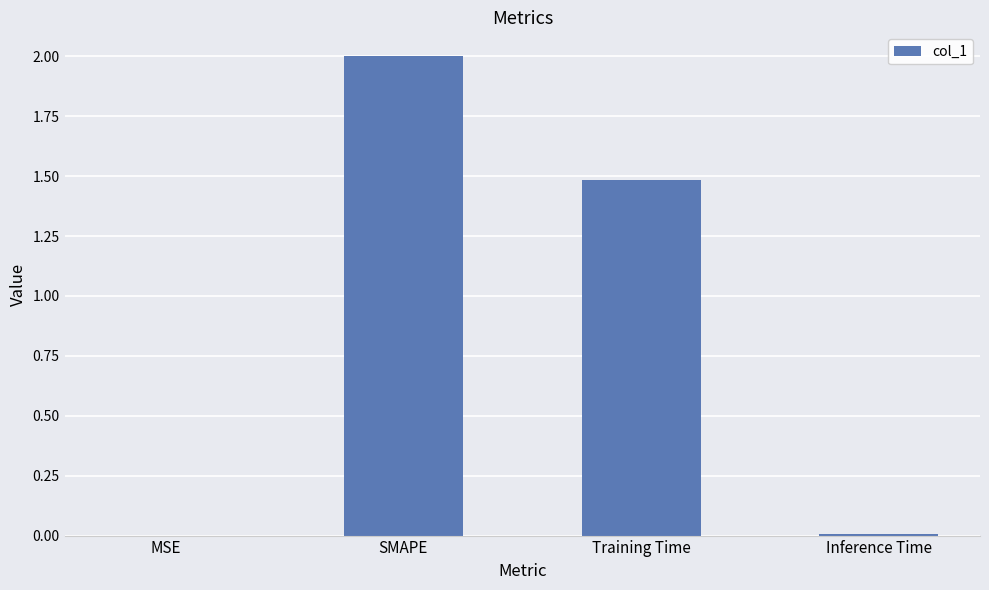

The chart shows a value of 2.5 at Training Time. True or false?

False